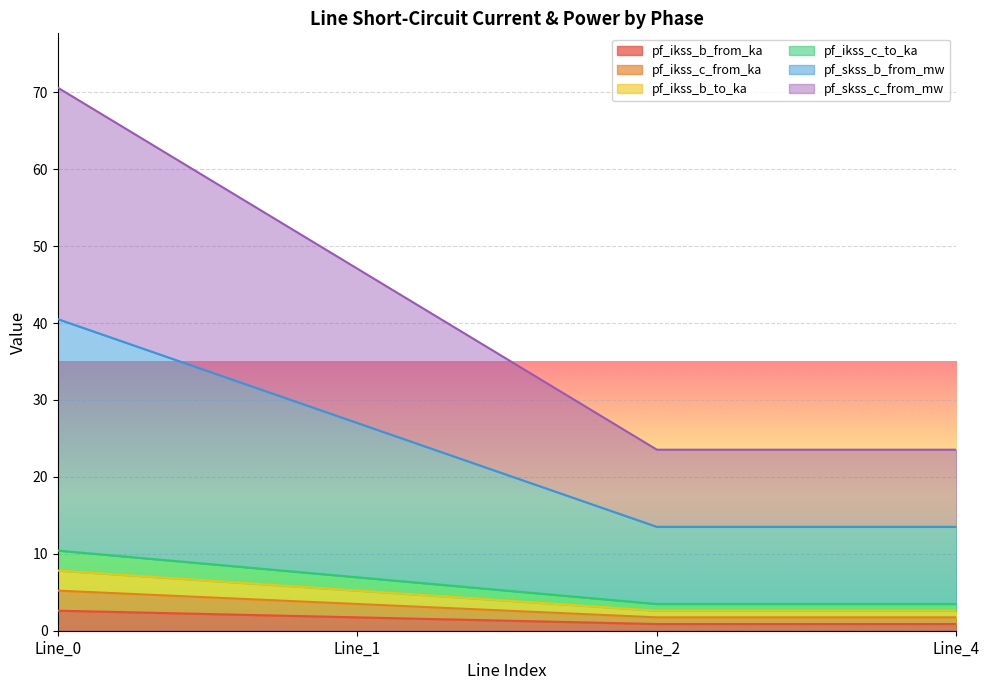

True or false: pf_ikss_c_from_ka has a value of 0.8 at Line_2.

False